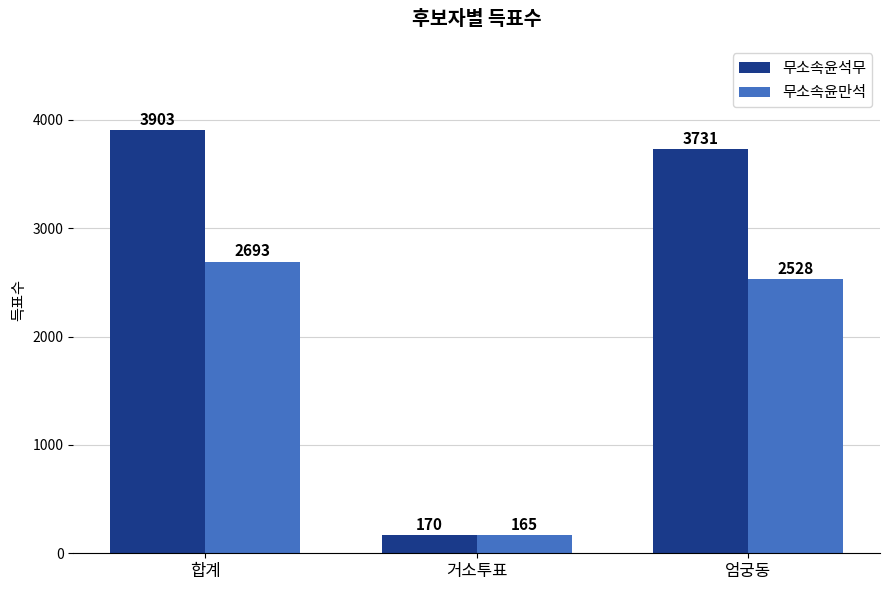

What is the highest value of the 무소속윤만석 series?

2693